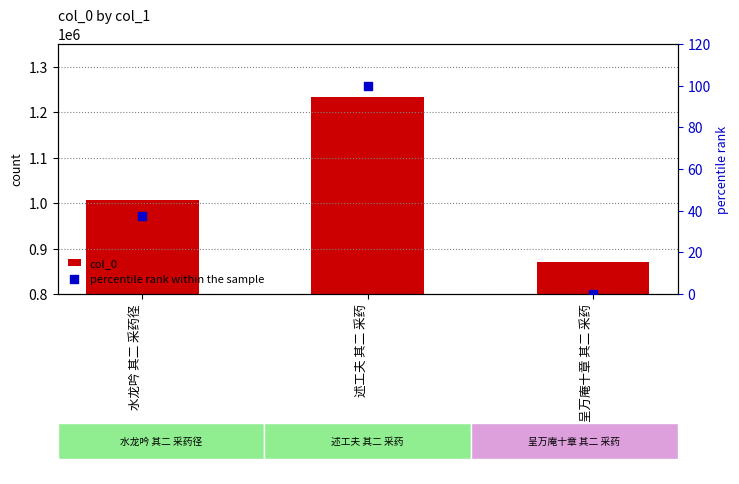

At which category is the sum across all series the highest?

述工夫 其二 采药